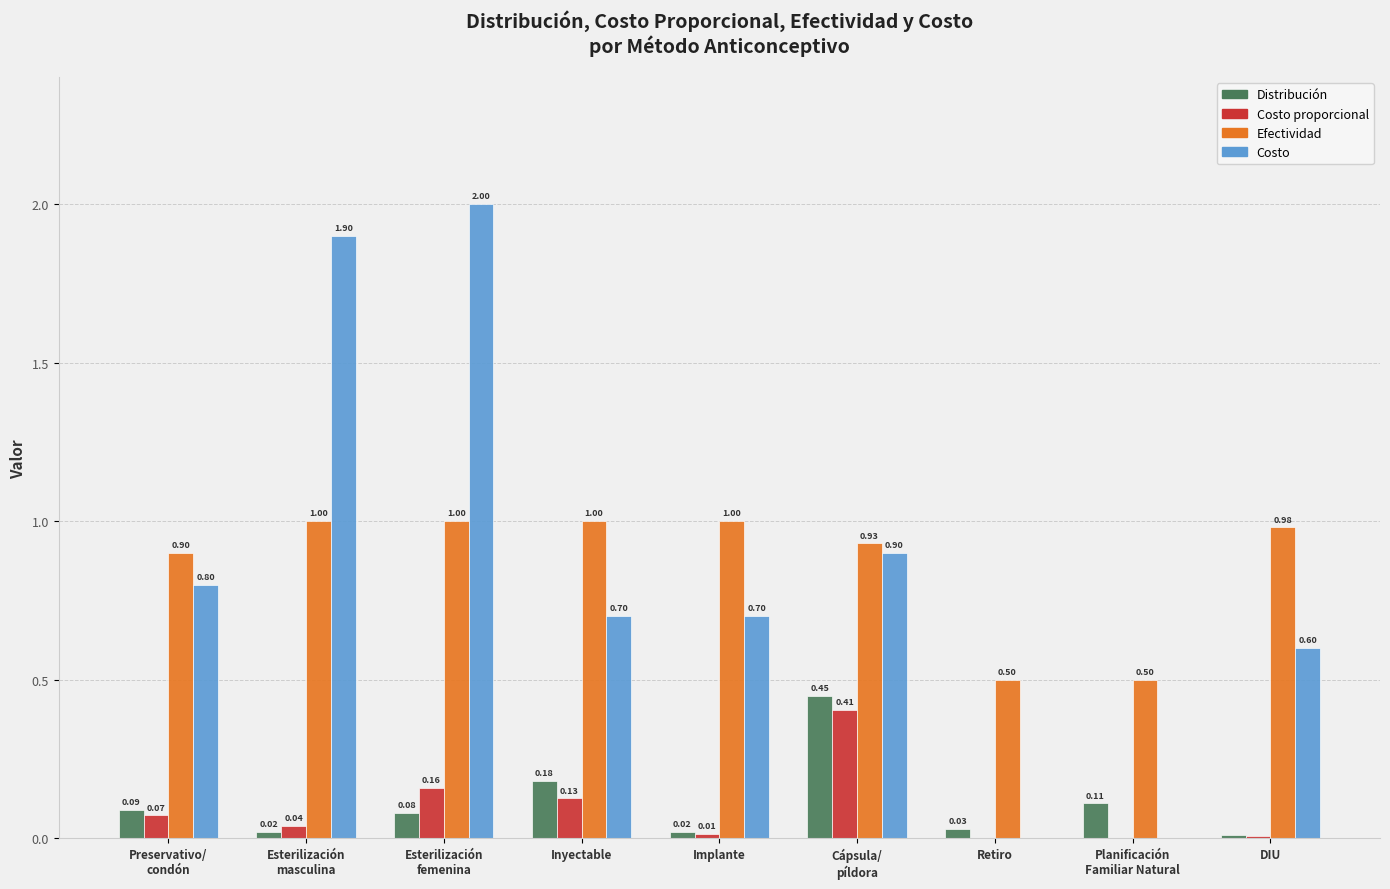

What is the total value across all series at DIU?

1.6